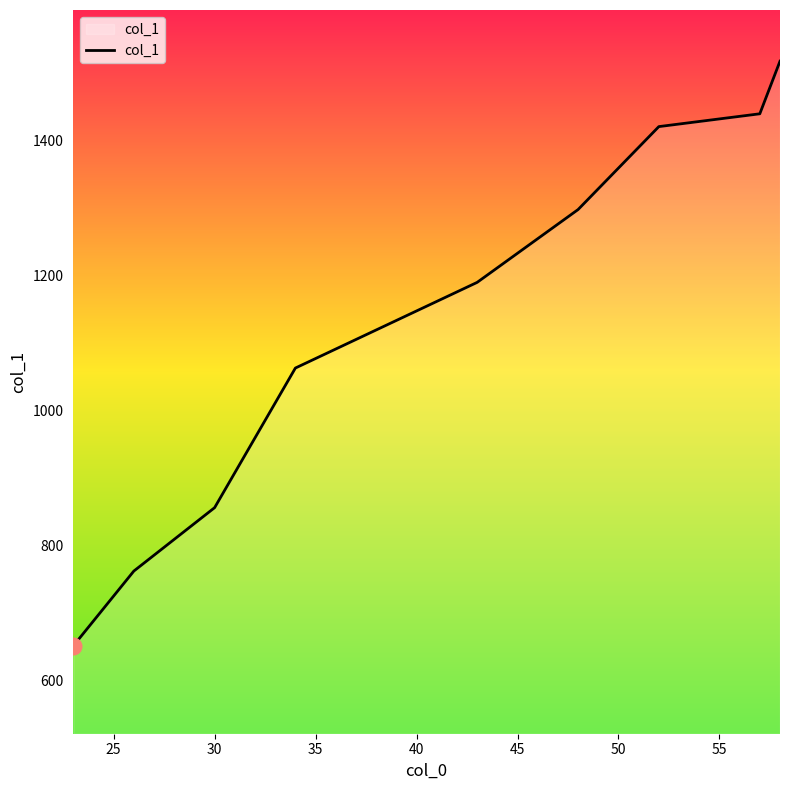

How many distinct data groups are displayed?

1